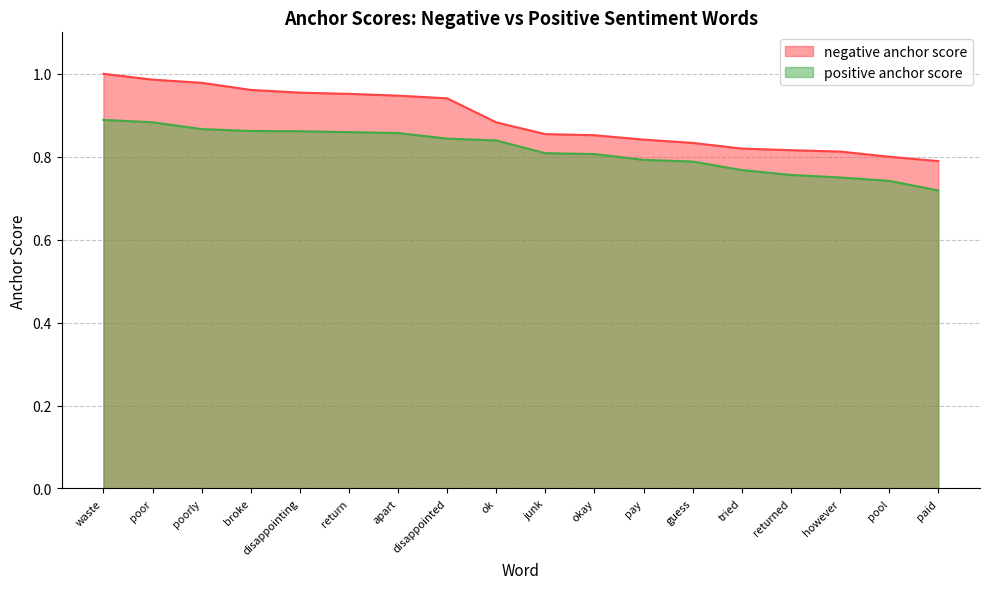

What is the label of the 11th point from the left?

okay